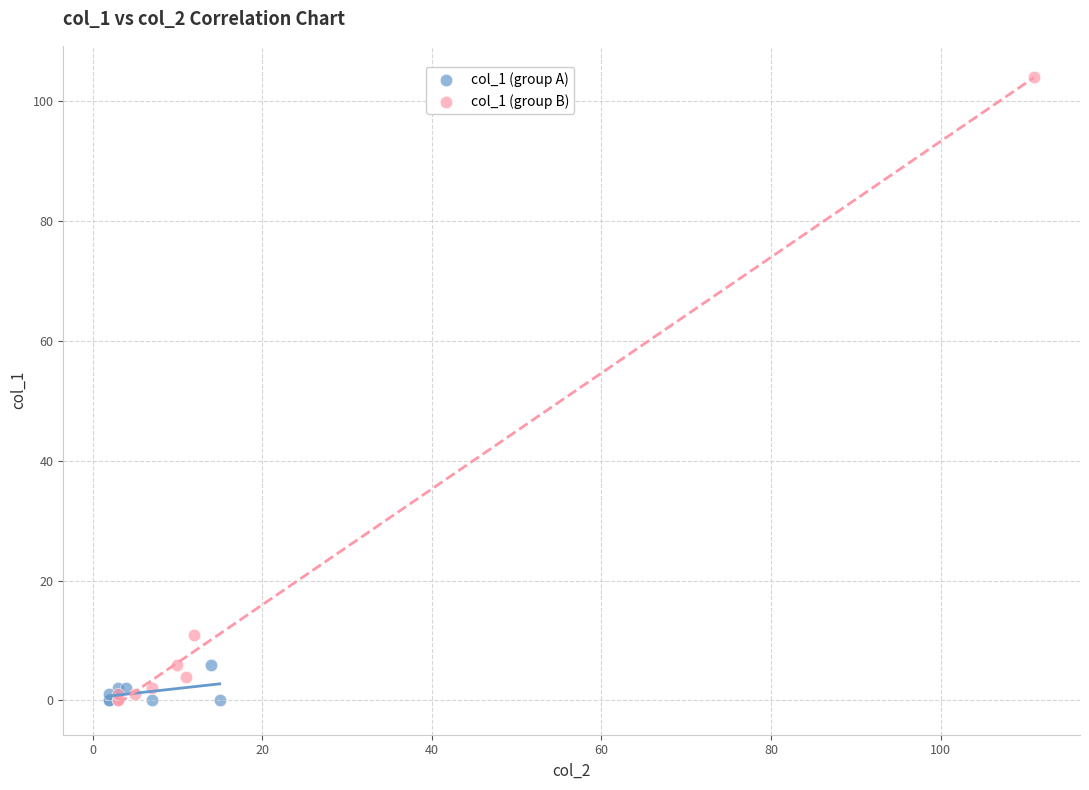

Which series reaches the maximum Y coordinate?

col_1 (group B)